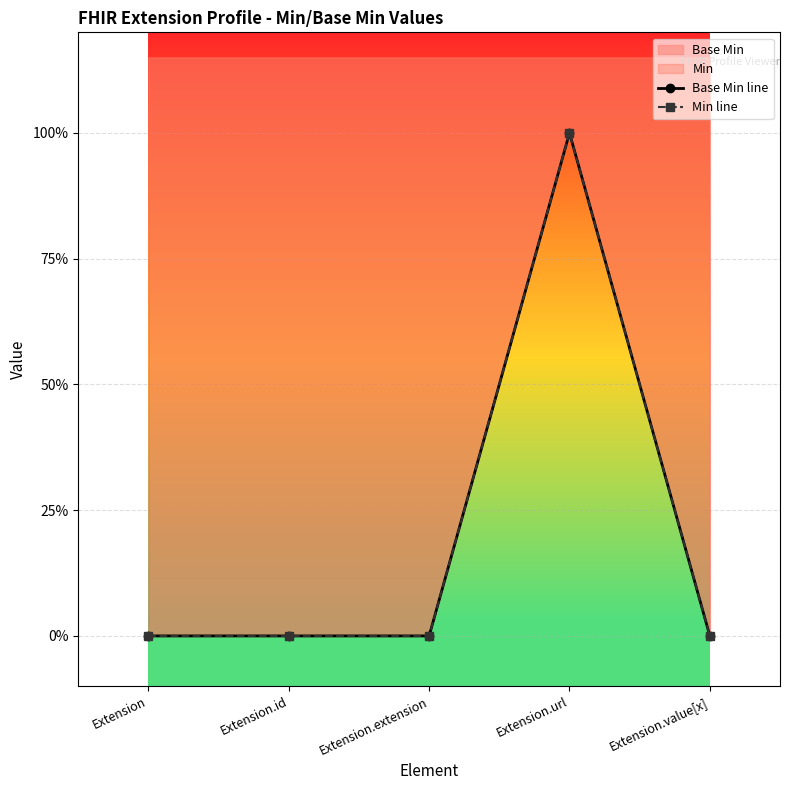

True or false: Min line and Base Min line cross at least once.

False